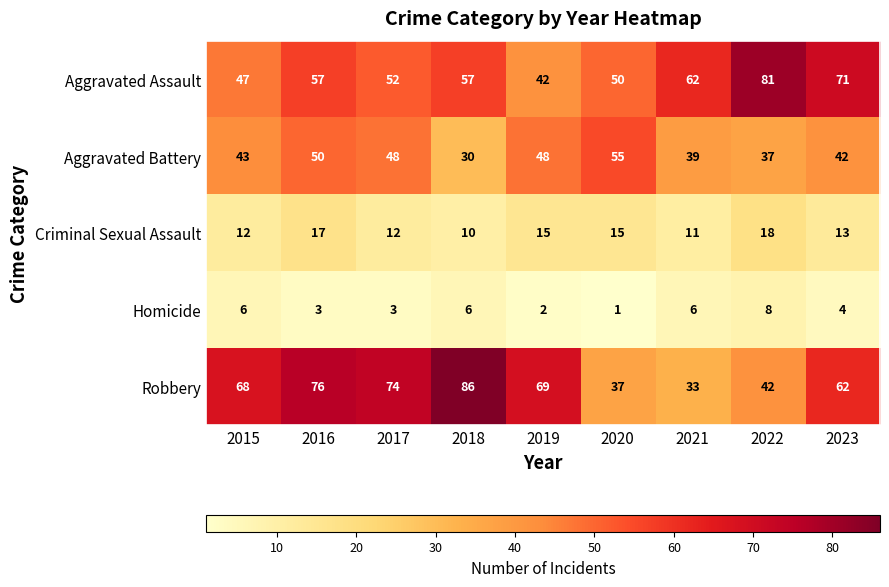

List the series in order of their peak value, lowest first.

Homicide, Criminal Sexual Assault, Aggravated Battery, Aggravated Assault, Robbery